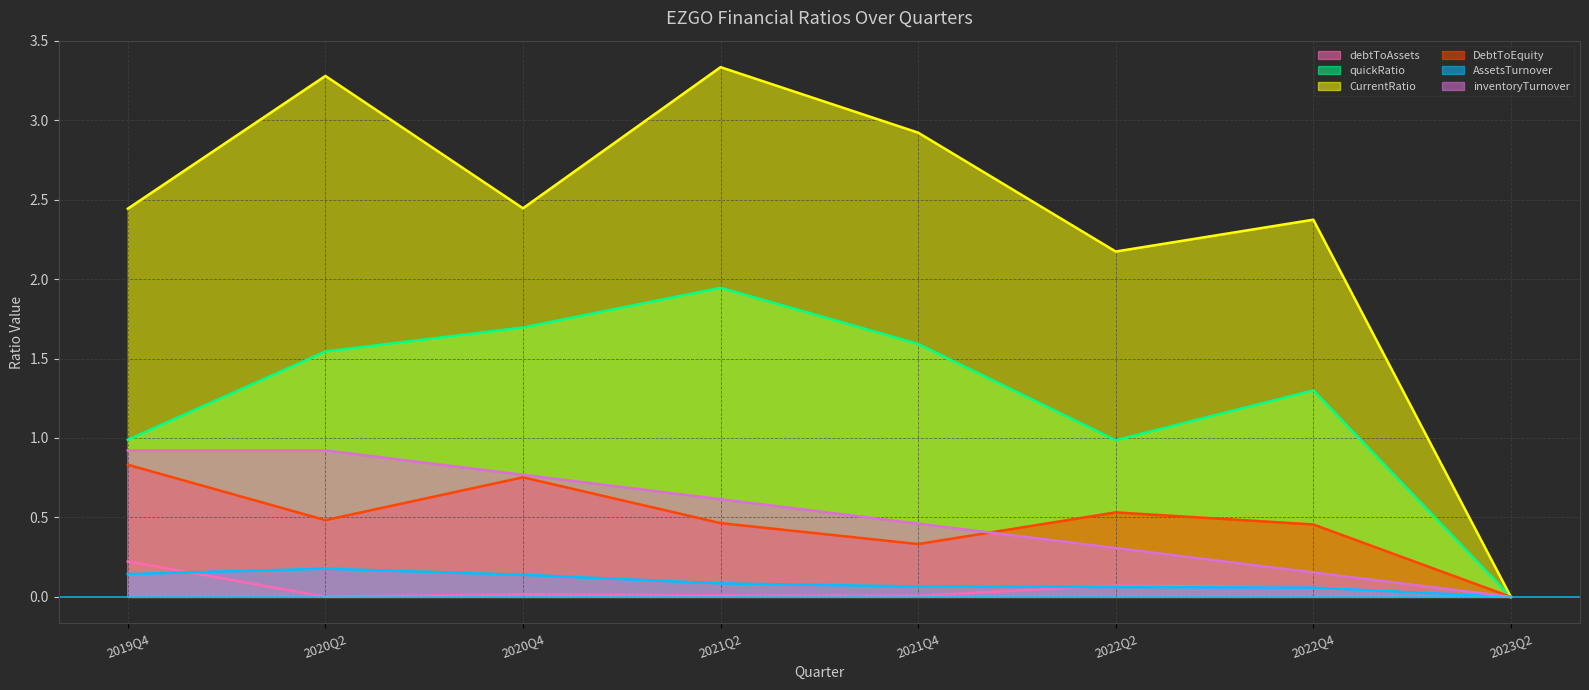

Which has a higher value, 2019Q4 or 2021Q2?

2019Q4